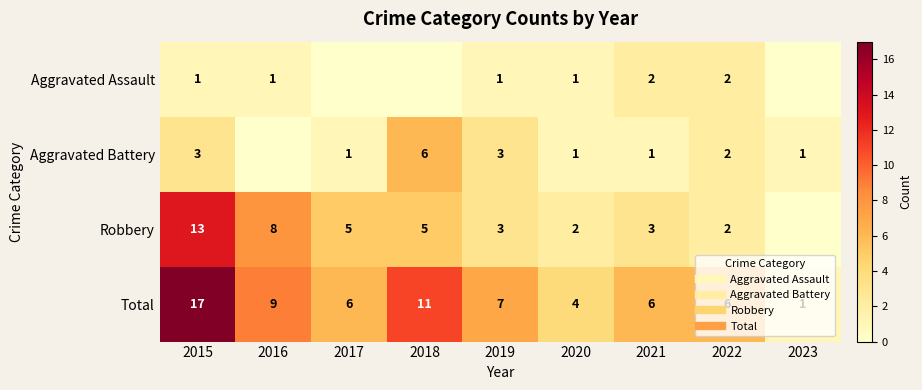

Which has a higher value, 2016 or 2019?

2016